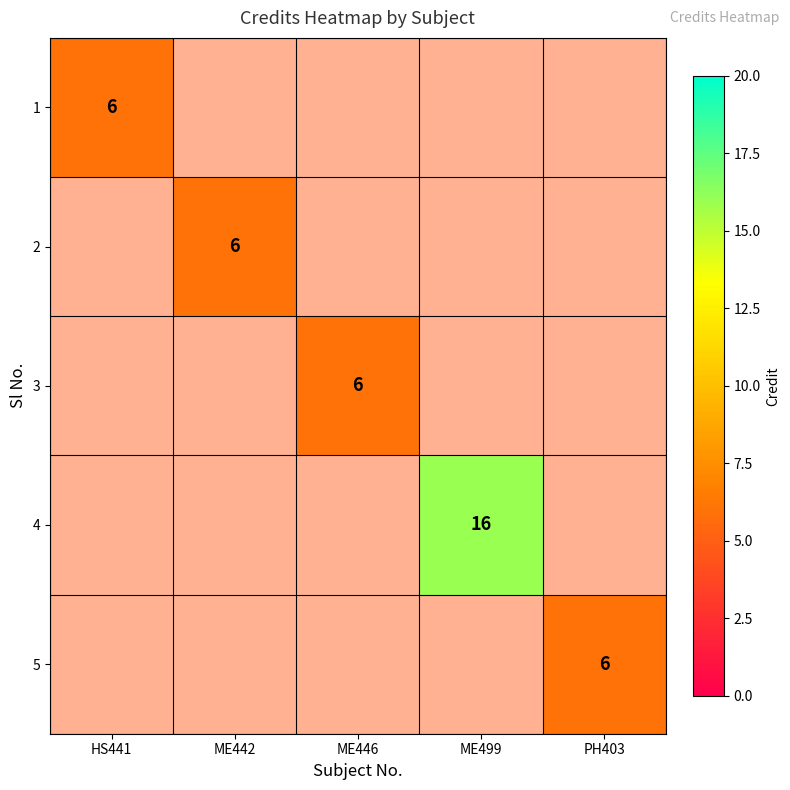

Which category has the highest value across all series?

ME499